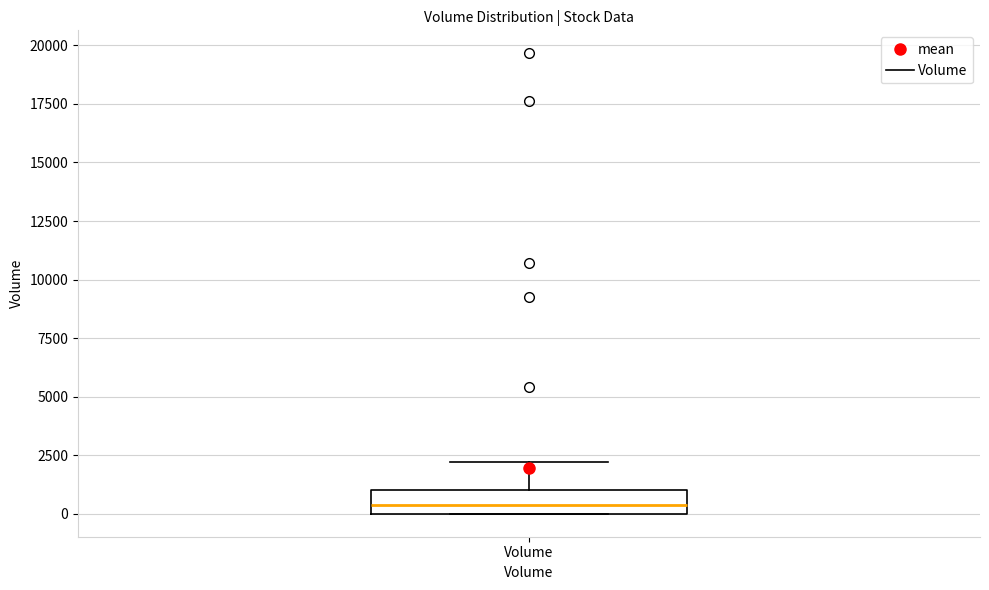

Where does the upper whisker of the box for Volume end on the y-axis? The values are not printed on the chart, so give them approximately, as read against the axis.

2000